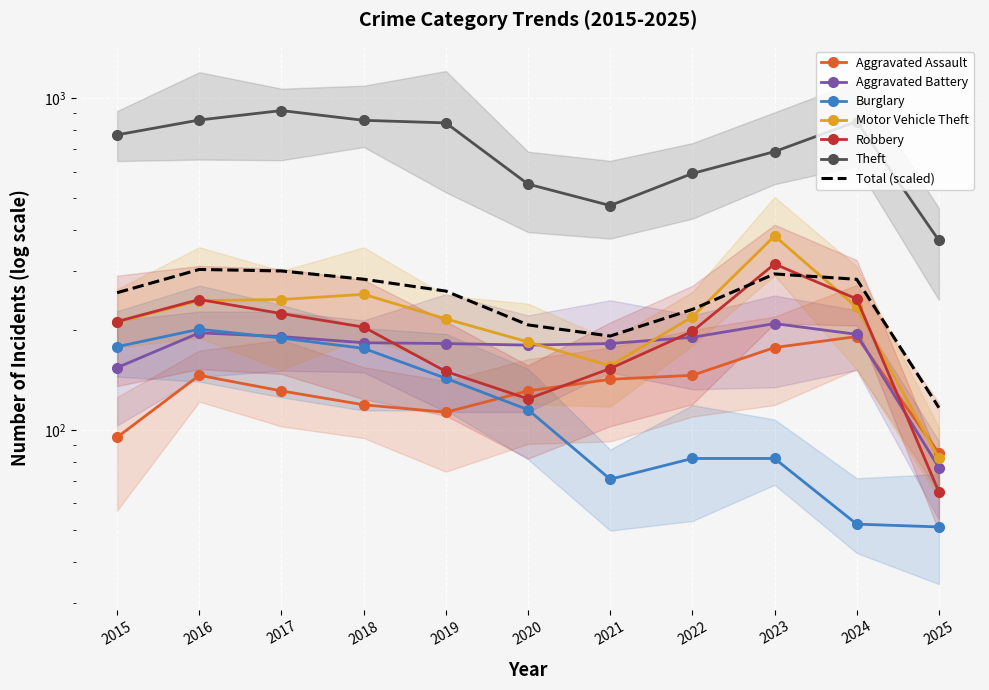

At which category does Burglary reach its first local peak?

2016